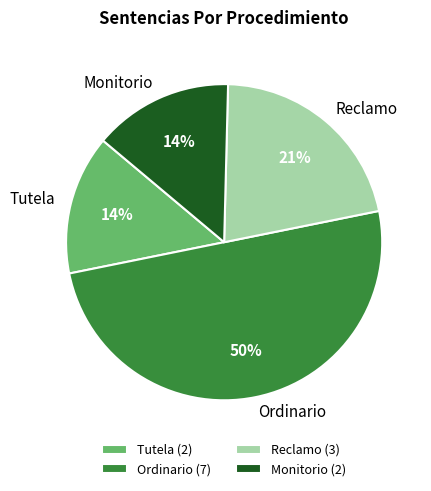

Is the sum of Tutela and Monitorio greater than half?

No